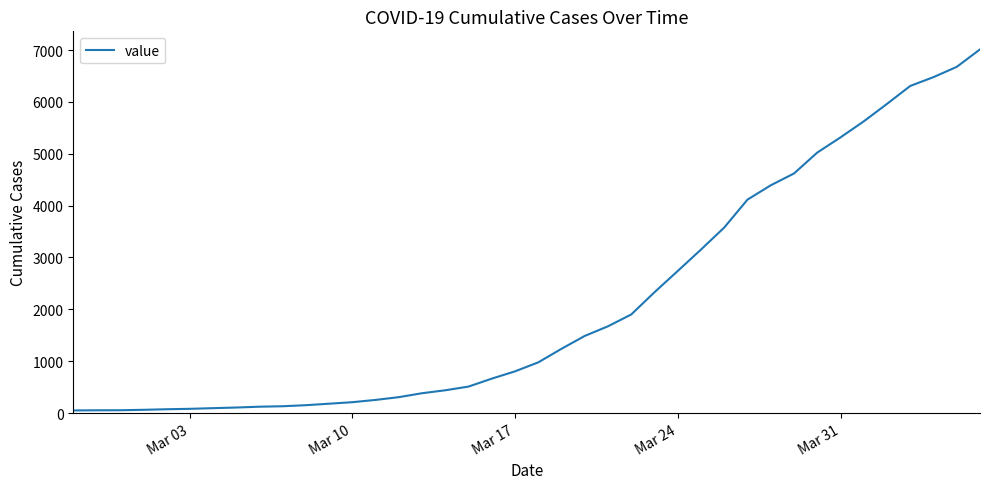

What is the difference between the maximum and minimum values?

6963